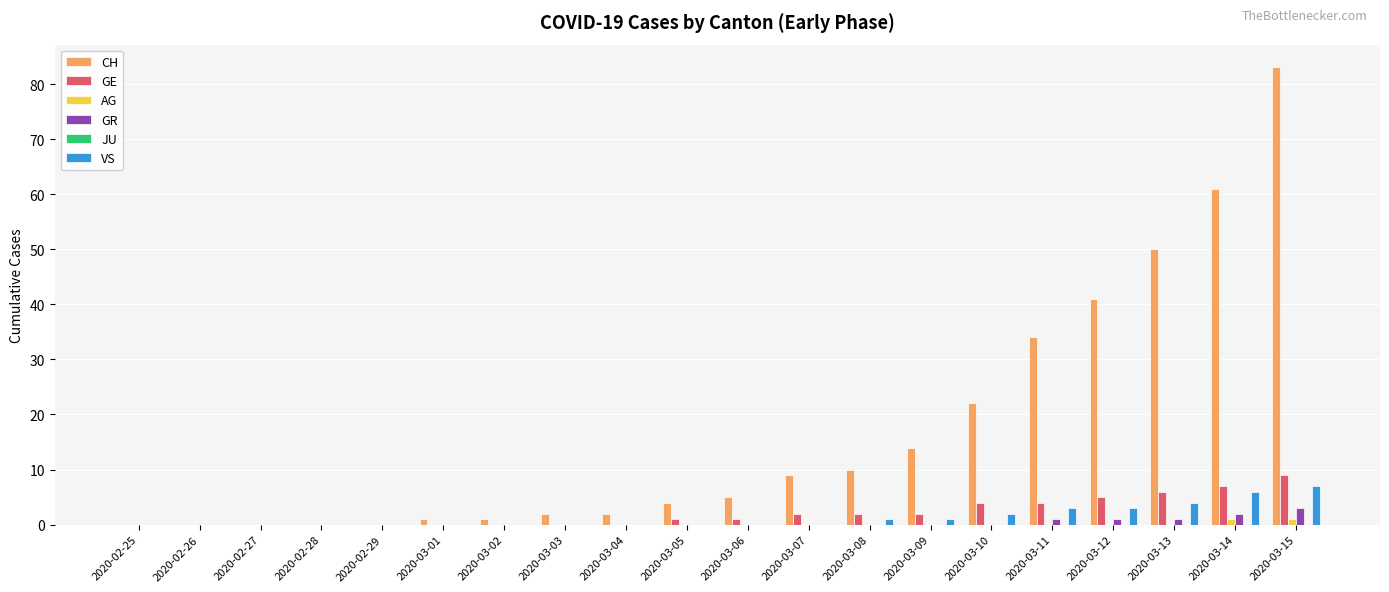

Which label corresponds to the largest value in the chart?

2020-03-15